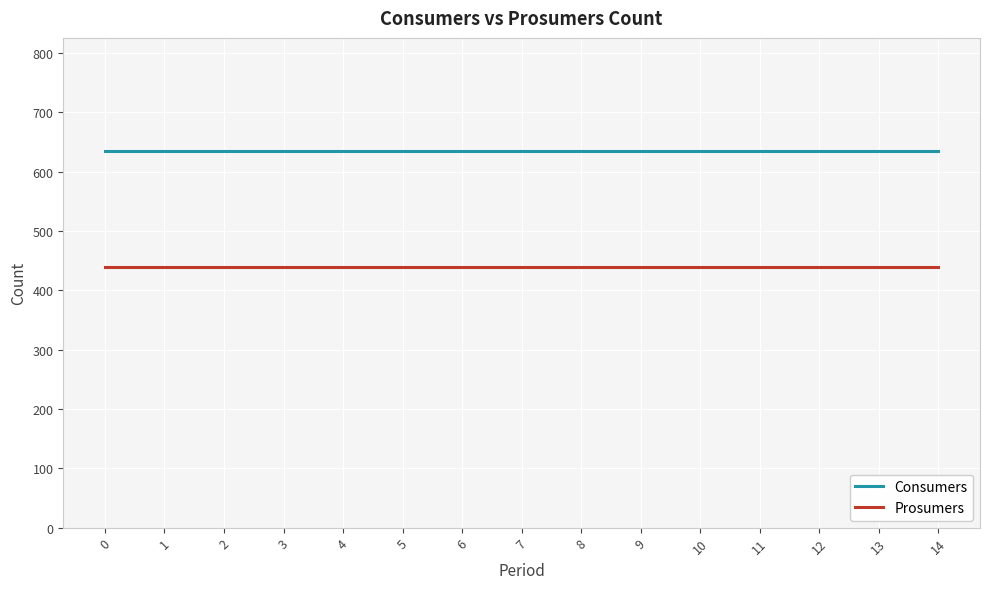

The value of Prosumers at 3 is 440. True or false?

True